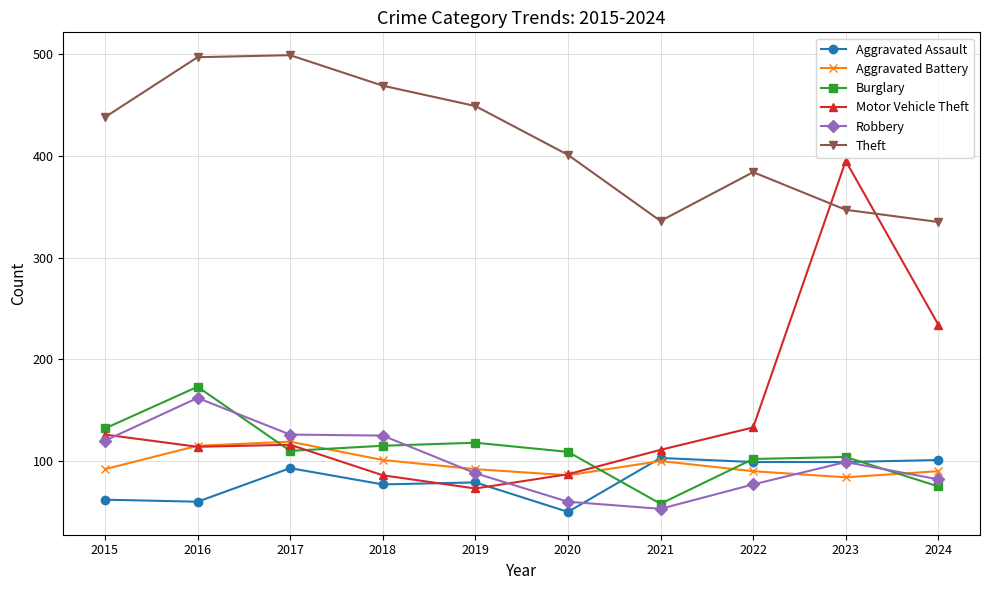

The value of Aggravated Assault at 2018 is 77. True or false?

True